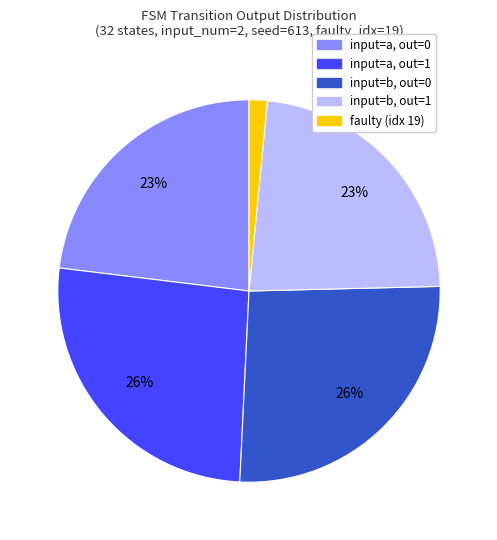

Does any single category account for the majority?

No